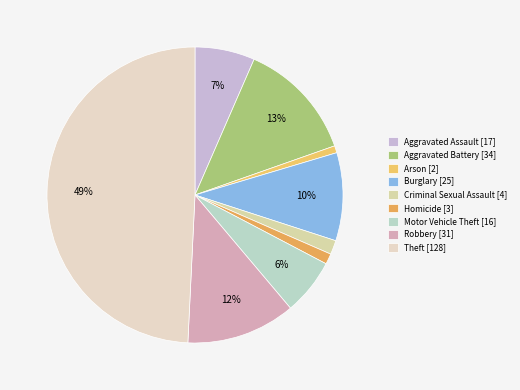

Rank the categories by value from lowest to highest.

Arson, Homicide, Criminal Sexual Assault, Motor Vehicle Theft, Aggravated Assault, Burglary, Robbery, Aggravated Battery, Theft